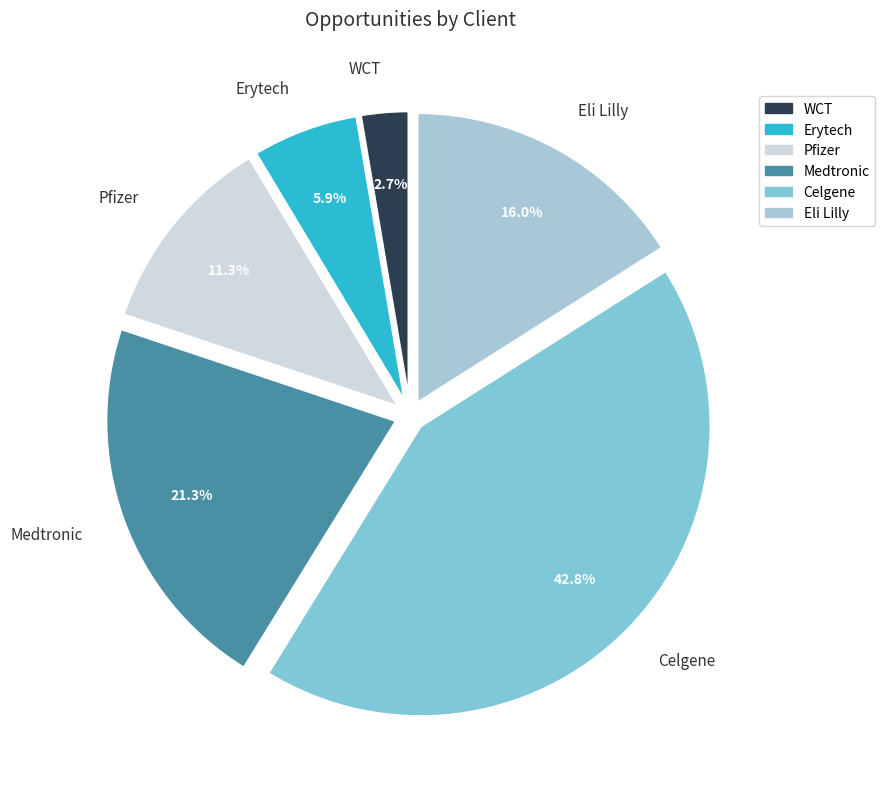

Is there any slice that represents more than half of the pie?

No